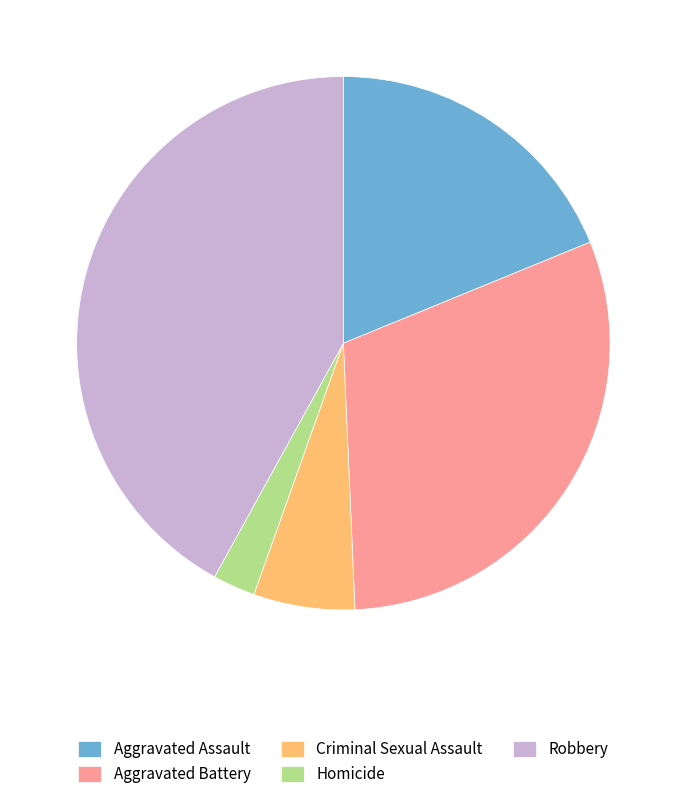

Rank the categories by value from lowest to highest.

Homicide, Criminal Sexual Assault, Aggravated Assault, Aggravated Battery, Robbery